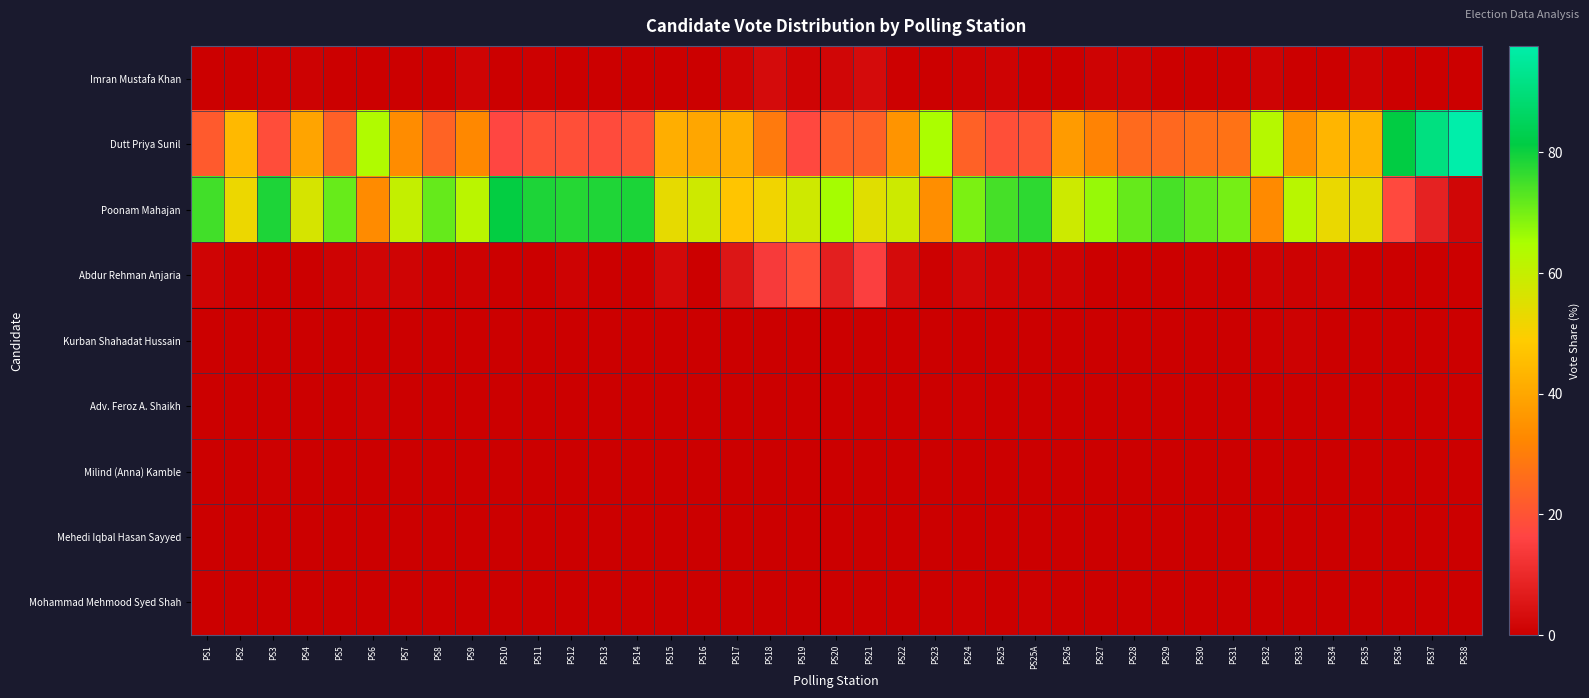

Reading left to right, transcribe all the data shown in this chart.

Imran Mustafa Khan: PS1=0.0	PS2=0.3	PS3=0.5	PS4=0.6	PS5=0.2	PS6=0.0	PS7=0.1	PS8=0.0	PS9=1.2	PS10=0.1	PS11=0.4	PS12=0.0	PS13=0.0	PS14=0.0	PS15=0.0	PS16=0.0	PS17=1.3	PS18=2.9	PS19=1.2	PS20=1.7	PS21=2.7	PS22=0.5	PS23=0.3	PS24=0.6	PS25=1.0	PS25A=0.2	PS26=0.1	PS27=0.9	PS28=0.8	PS29=0.0	PS30=0.3	PS31=0.0	PS32=0.8	PS33=0.0	PS34=0.0	PS35=0.8	PS36=0.3	PS37=0.2	PS38=0.0
Dutt Priya Sunil: PS1=21.6	PS2=44.3	PS3=18.6	PS4=39.3	PS5=23.2	PS6=63.8	PS7=33.7	PS8=23.9	PS9=32.6	PS10=16.8	PS11=18.9	PS12=19.2	PS13=18.2	PS14=19.4	PS15=41.6	PS16=39.8	PS17=41.9	PS18=29.5	PS19=17.4	PS20=22.5	PS21=23.2	PS22=35.6	PS23=64.8	PS24=23.4	PS25=19.0	PS25A=19.9	PS26=37.3	PS27=31.6	PS28=25.4	PS29=25.0	PS30=26.8	PS31=27.3	PS32=62.8	PS33=35.0	PS34=43.4	PS35=43.1	PS36=81.1	PS37=90.8	PS38=97.6
Poonam Mahajan: PS1=75.1	PS2=52.3	PS3=78.4	PS4=56.8	PS5=71.4	PS6=33.5	PS7=60.2	PS8=71.6	PS9=61.8	PS10=80.9	PS11=78.5	PS12=77.7	PS13=78.3	PS14=78.6	PS15=53.4	PS16=58.2	PS17=47.1	PS18=51.3	PS19=58.0	PS20=65.4	PS21=54.7	PS22=58.4	PS23=34.2	PS24=69.4	PS25=74.6	PS25A=76.9	PS26=58.5	PS27=66.9	PS28=71.5	PS29=74.5	PS30=71.9	PS31=70.0	PS32=33.3	PS33=62.2	PS34=52.8	PS35=53.8	PS36=17.6	PS37=8.3	PS38=1.5
Abdur Rehman Anjaria: PS1=1.3	PS2=0.4	PS3=0.0	PS4=0.0	PS5=1.1	PS6=1.4	PS7=1.2	PS8=0.5	PS9=0.6	PS10=0.0	PS11=0.3	PS12=0.8	PS13=0.0	PS14=0.0	PS15=2.5	PS16=0.0	PS17=5.5	PS18=14.1	PS19=18.8	PS20=7.5	PS21=15.1	PS22=3.0	PS23=0.5	PS24=1.7	PS25=1.2	PS25A=0.8	PS26=1.0	PS27=0.0	PS28=0.0	PS29=0.0	PS30=0.5	PS31=0.3	PS32=0.8	PS33=0.7	PS34=1.1	PS35=0.3	PS36=0.0	PS37=0.2	PS38=0.0
Kurban Shahadat Hussain: PS1=0.0	PS2=0.0	PS3=0.0	PS4=0.3	PS5=0.0	PS6=0.0	PS7=0.0	PS8=0.2	PS9=0.0	PS10=0.0	PS11=0.1	PS12=0.0	PS13=0.0	PS14=0.0	PS15=0.3	PS16=0.0	PS17=0.3	PS18=0.0	PS19=0.2	PS20=0.0	PS21=0.2	PS22=0.0	PS23=0.0	PS24=0.0	PS25=0.2	PS25A=0.0	PS26=0.1	PS27=0.0	PS28=0.0	PS29=0.0	PS30=0.0	PS31=0.0	PS32=0.4	PS33=0.7	PS34=0.3	PS35=0.0	PS36=0.0	PS37=0.0	PS38=0.0
Adv. Feroz A. Shaikh: PS1=0.0	PS2=0.0	PS3=0.0	PS4=0.3	PS5=0.0	PS6=0.6	PS7=0.1	PS8=0.0	PS9=0.3	PS10=0.1	PS11=0.0	PS12=0.0	PS13=0.3	PS14=0.0	PS15=0.3	PS16=0.0	PS17=0.0	PS18=0.0	PS19=0.3	PS20=0.0	PS21=0.0	PS22=0.0	PS23=0.0	PS24=0.4	PS25=0.0	PS25A=0.0	PS26=0.3	PS27=0.0	PS28=0.0	PS29=0.0	PS30=0.0	PS31=0.0	PS32=0.2	PS33=0.3	PS34=0.3	PS35=0.0	PS36=0.3	PS37=0.0	PS38=0.0
Milind (Anna) Kamble: PS1=0.0	PS2=0.1	PS3=0.5	PS4=0.0	PS5=0.2	PS6=0.0	PS7=0.1	PS8=0.2	PS9=0.3	PS10=0.0	PS11=0.0	PS12=0.2	PS13=0.0	PS14=0.0	PS15=0.0	PS16=0.2	PS17=0.0	PS18=0.0	PS19=0.0	PS20=0.0	PS21=0.3	PS22=0.0	PS23=0.0	PS24=0.0	PS25=0.0	PS25A=0.0	PS26=0.0	PS27=0.0	PS28=0.0	PS29=0.0	PS30=0.0	PS31=0.0	PS32=0.2	PS33=0.0	PS34=0.0	PS35=0.3	PS36=0.0	PS37=0.2	PS38=0.0
Mehedi Iqbal Hasan Sayyed: PS1=0.2	PS2=0.0	PS3=0.2	PS4=0.0	PS5=0.0	PS6=0.2	PS7=0.0	PS8=0.0	PS9=0.0	PS10=0.0	PS11=0.0	PS12=0.0	PS13=0.0	PS14=0.0	PS15=0.0	PS16=0.0	PS17=0.0	PS18=0.0	PS19=0.2	PS20=0.0	PS21=0.0	PS22=0.0	PS23=0.0	PS24=0.0	PS25=0.0	PS25A=0.0	PS26=0.1	PS27=0.0	PS28=0.0	PS29=0.0	PS30=0.0	PS31=0.0	PS32=0.0	PS33=0.0	PS34=0.0	PS35=0.0	PS36=0.3	PS37=0.0	PS38=0.0
Mohammad Mehmood Syed Shah: PS1=0.0	PS2=0.0	PS3=0.0	PS4=0.0	PS5=0.0	PS6=0.0	PS7=0.1	PS8=0.2	PS9=0.0	PS10=0.1	PS11=0.1	PS12=0.0	PS13=0.0	PS14=0.2	PS15=0.0	PS16=0.0	PS17=0.0	PS18=0.0	PS19=0.2	PS20=0.0	PS21=0.3	PS22=0.0	PS23=0.0	PS24=0.4	PS25=0.2	PS25A=0.4	PS26=0.3	PS27=0.0	PS28=0.0	PS29=0.0	PS30=0.0	PS31=0.0	PS32=0.0	PS33=0.3	PS34=0.0	PS35=0.0	PS36=0.0	PS37=0.0	PS38=0.0